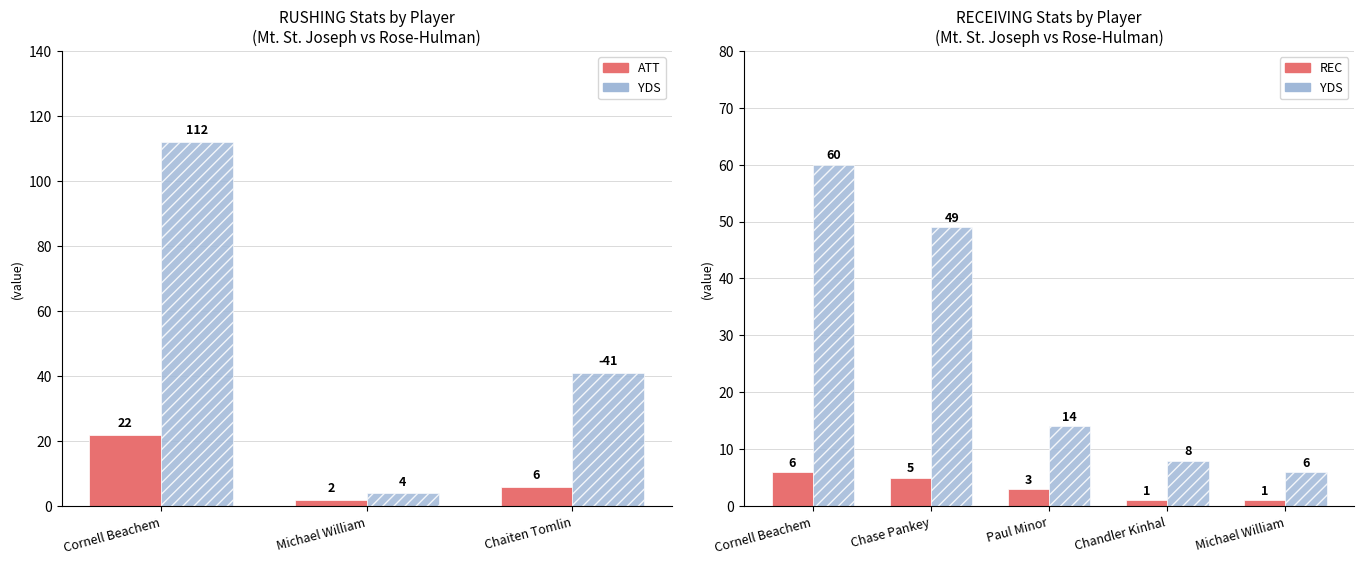

What is the difference between the ATT values at 1 and 2?

4